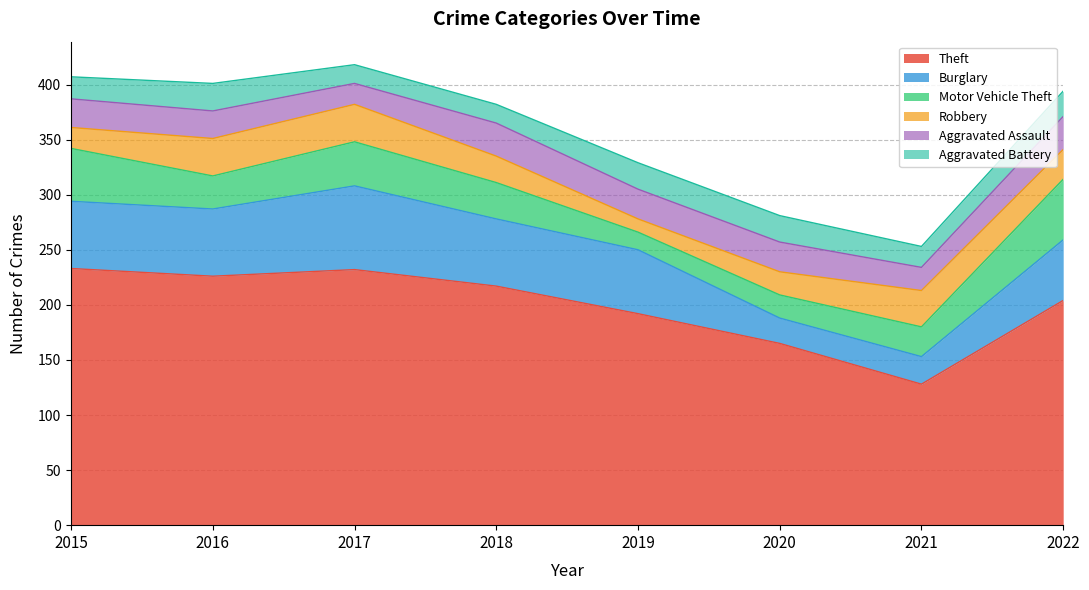

What are all the series names shown in the legend?

Theft, Burglary, Motor Vehicle Theft, Robbery, Aggravated Assault, Aggravated Battery